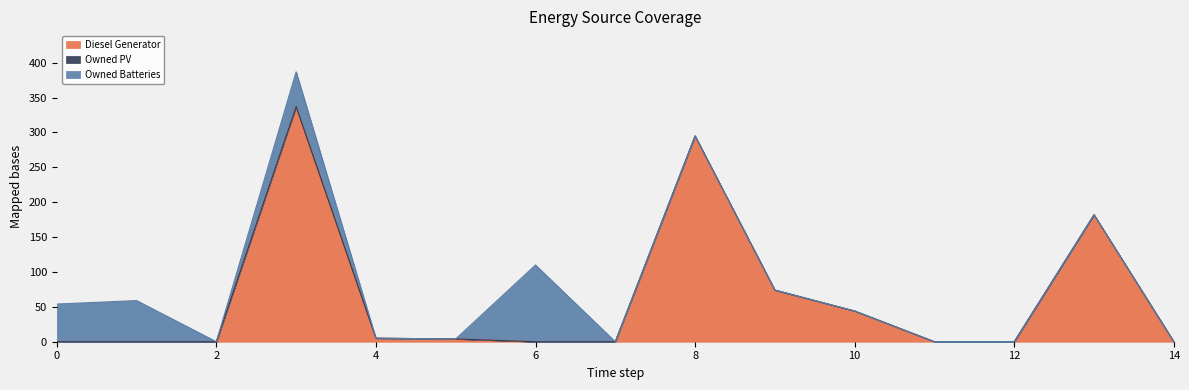

At how many categories does at least one series exceed 250?

2